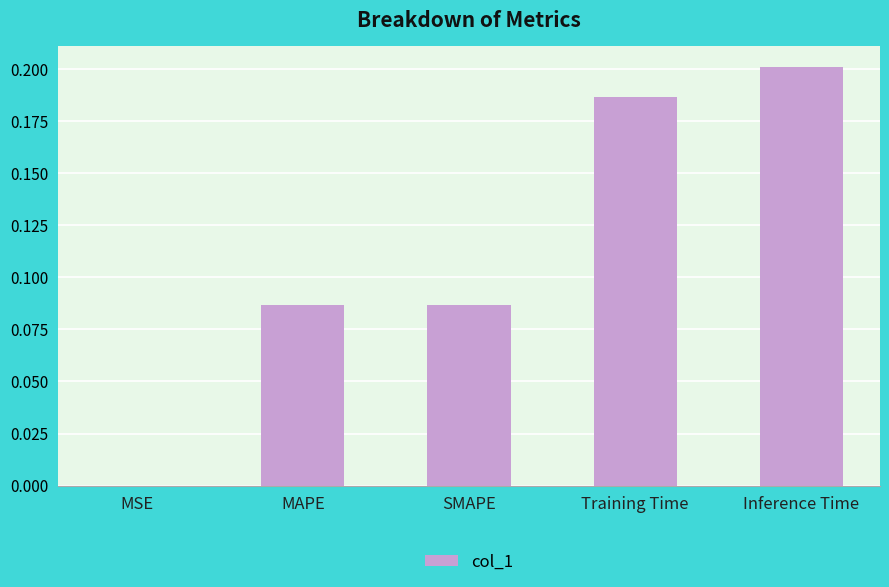

Which category has the highest value across all series?

Inference Time